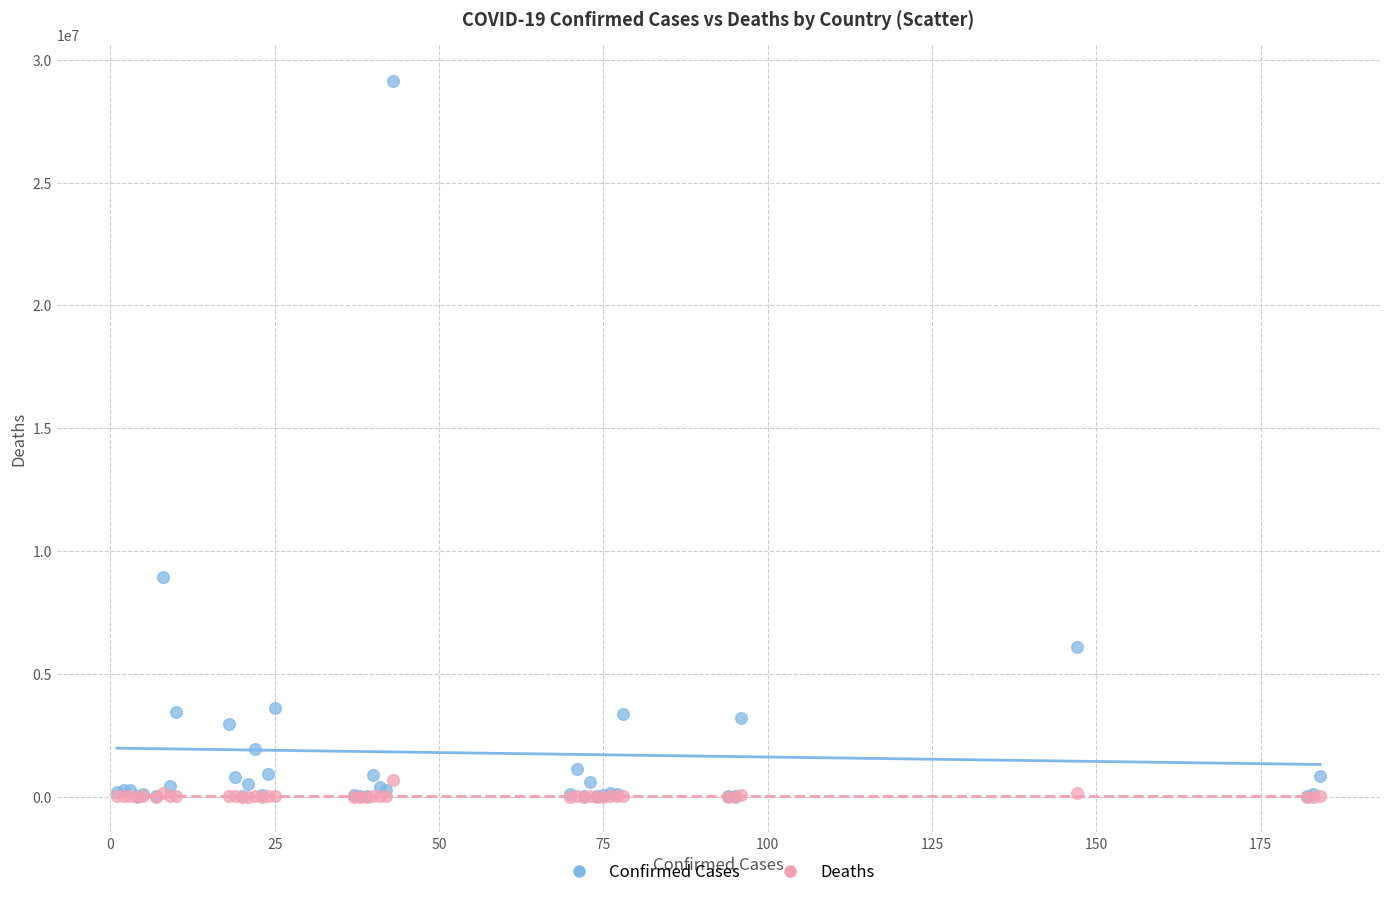

Which series has the largest Y range (max minus min)?

Confirmed Cases